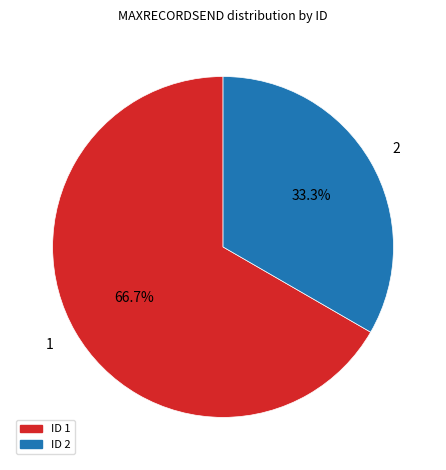

Count the number of slices in the pie.

2